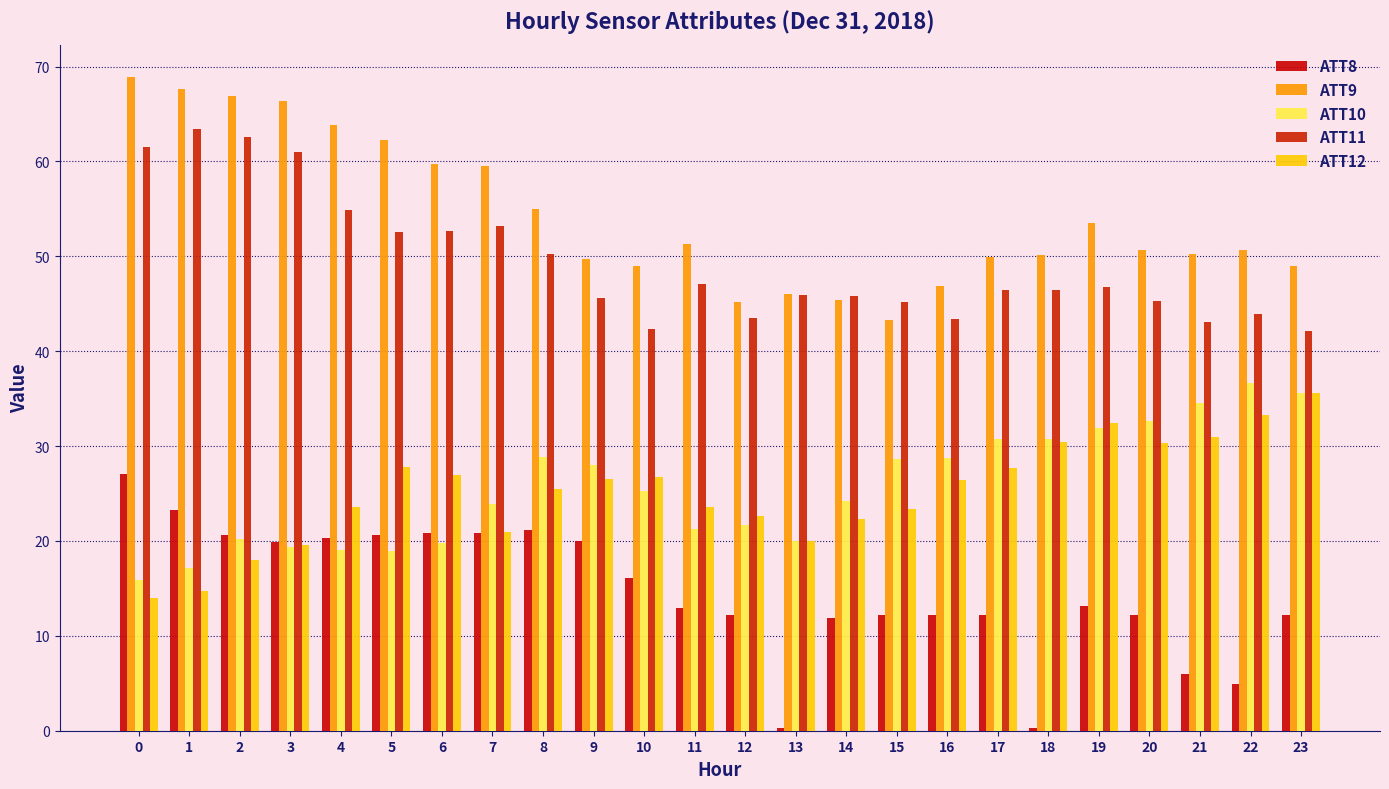

What are all the series names shown in the legend?

ATT8, ATT9, ATT10, ATT11, ATT12